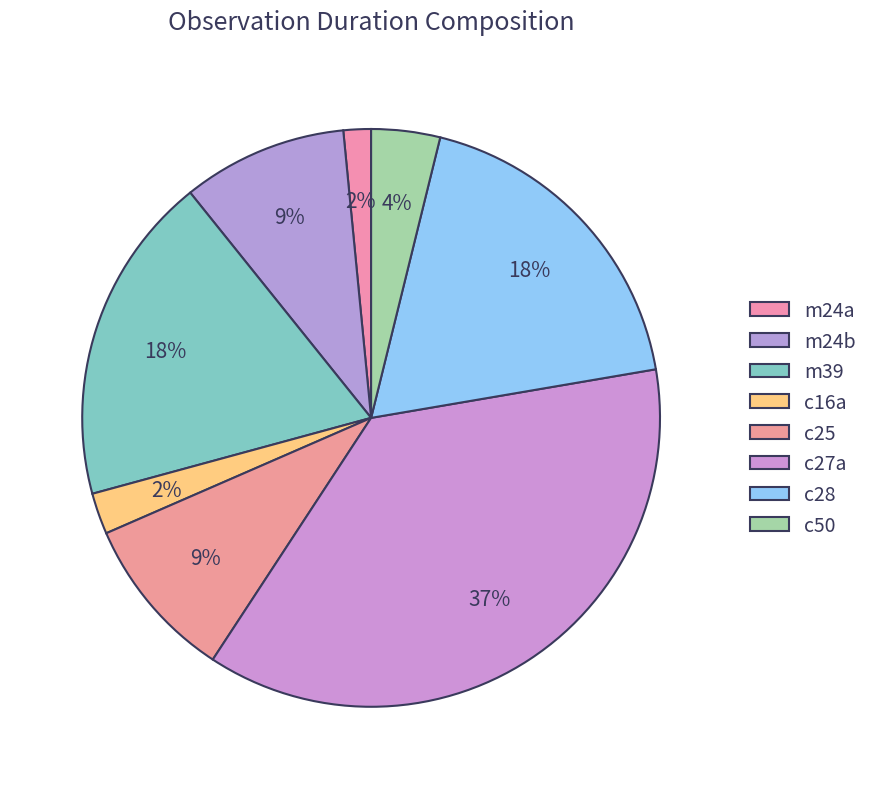

How much of the chart is everything except c27a?

63.1%